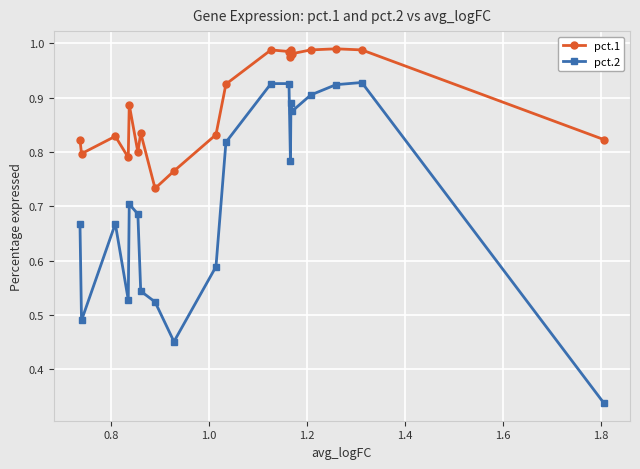

Which series has the largest total across all categories?

pct.1